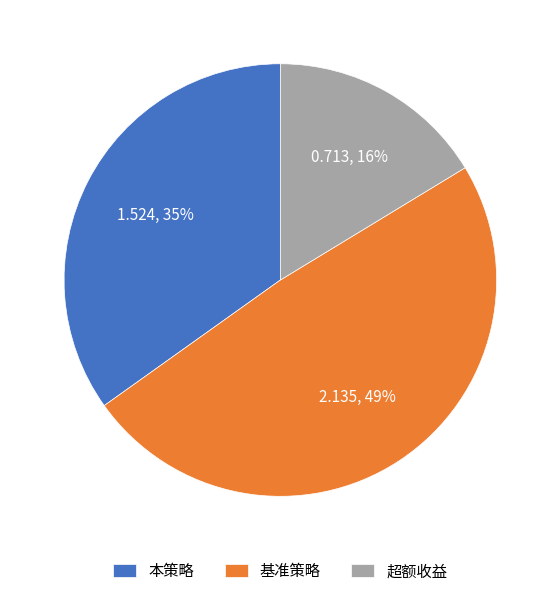

Is there any slice that represents more than half of the pie?

No